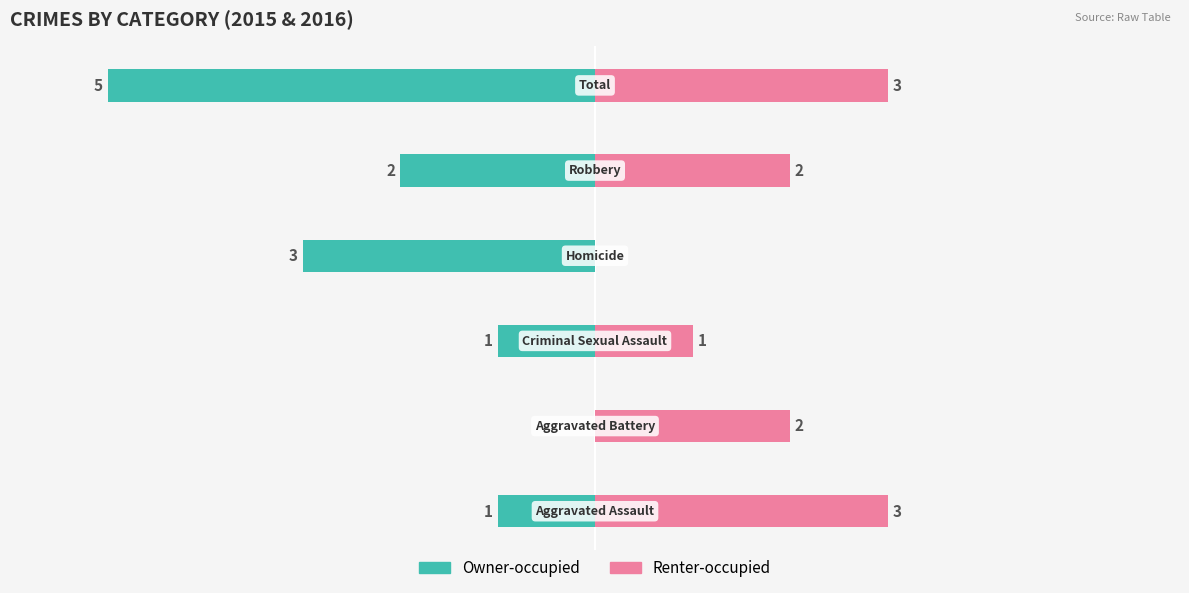

Between 1 and 4, which series saw the biggest shift?

Owner-occupied